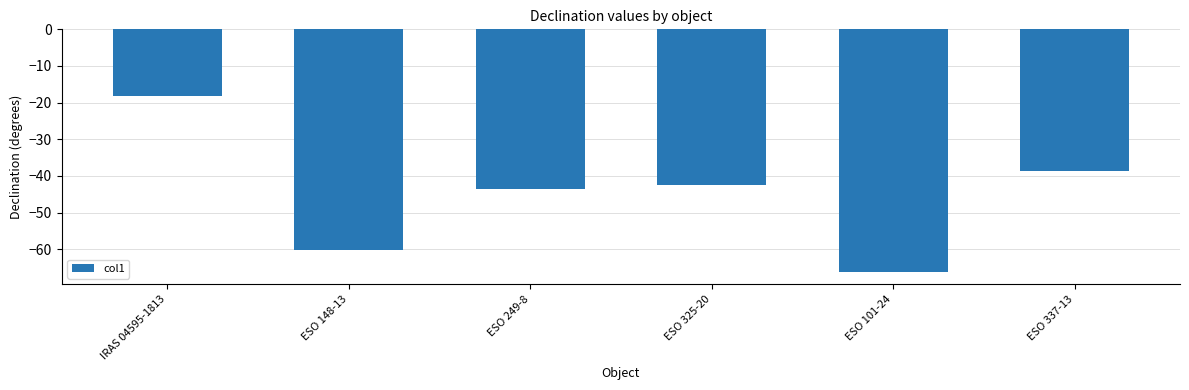

What is the change in value from IRAS 04595-1813 to ESO 148-13?

-42.0